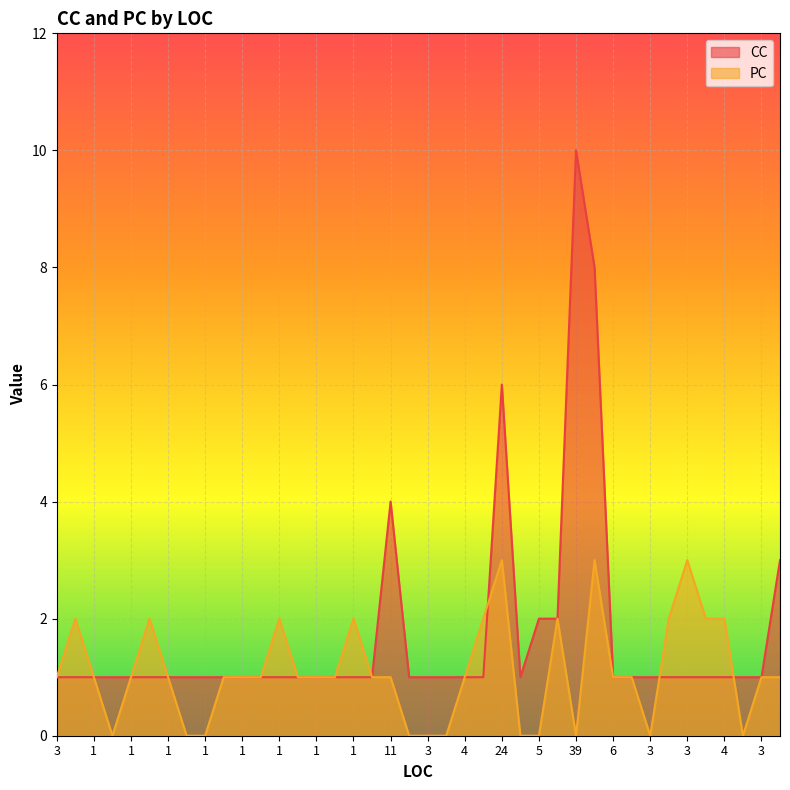

What is the highest value of the CC series?

10